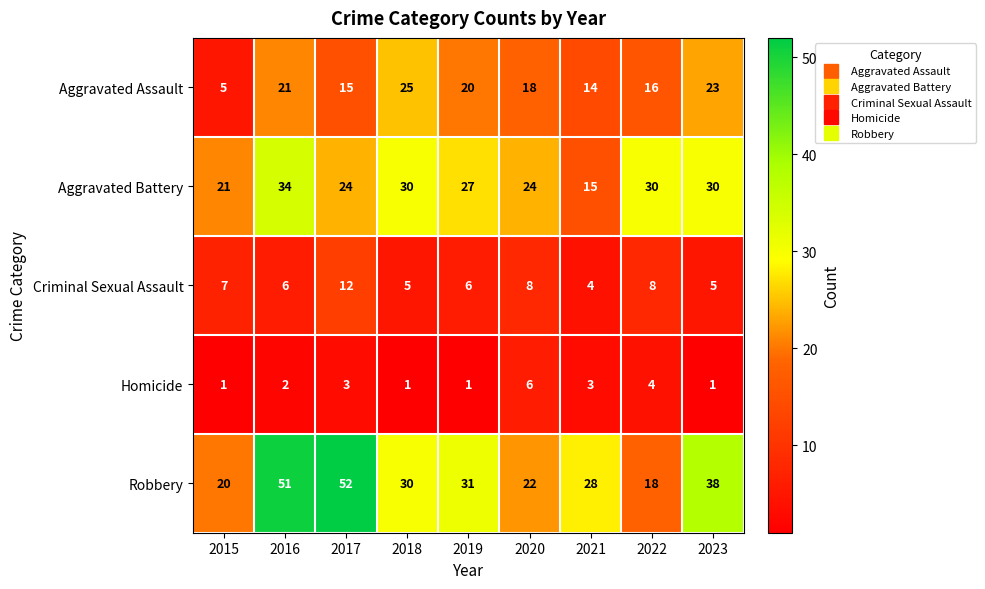

Which series has the widest spread of values?

Robbery